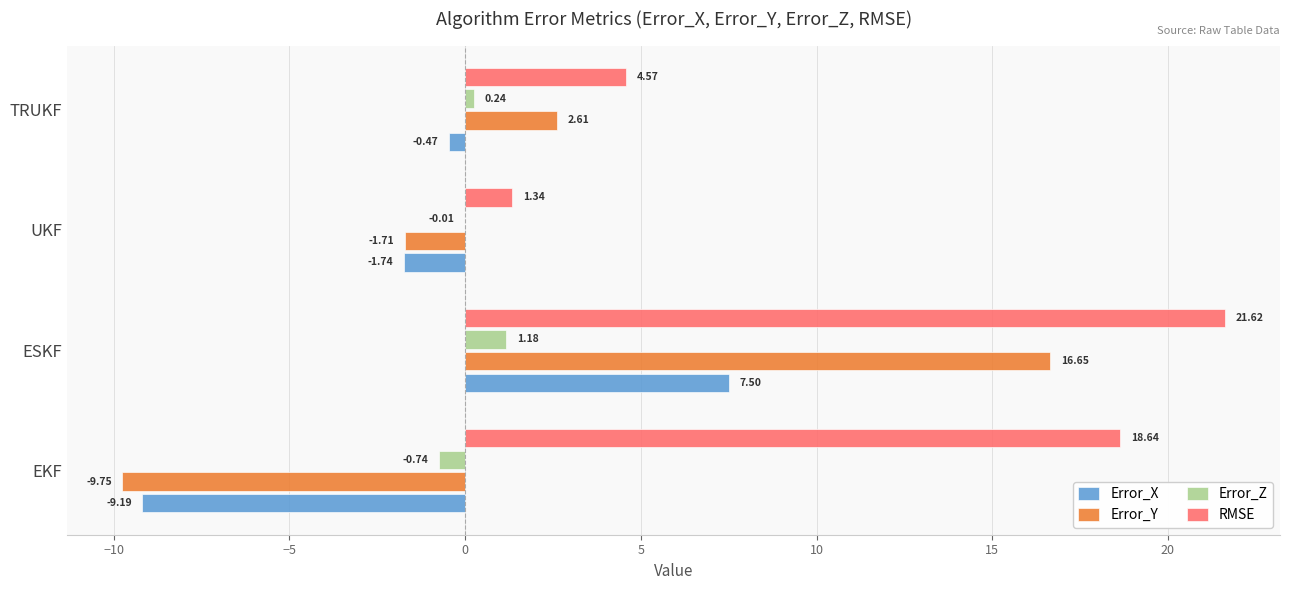

What is the sum of the Error_Y values at EKF and ESKF?

6.9